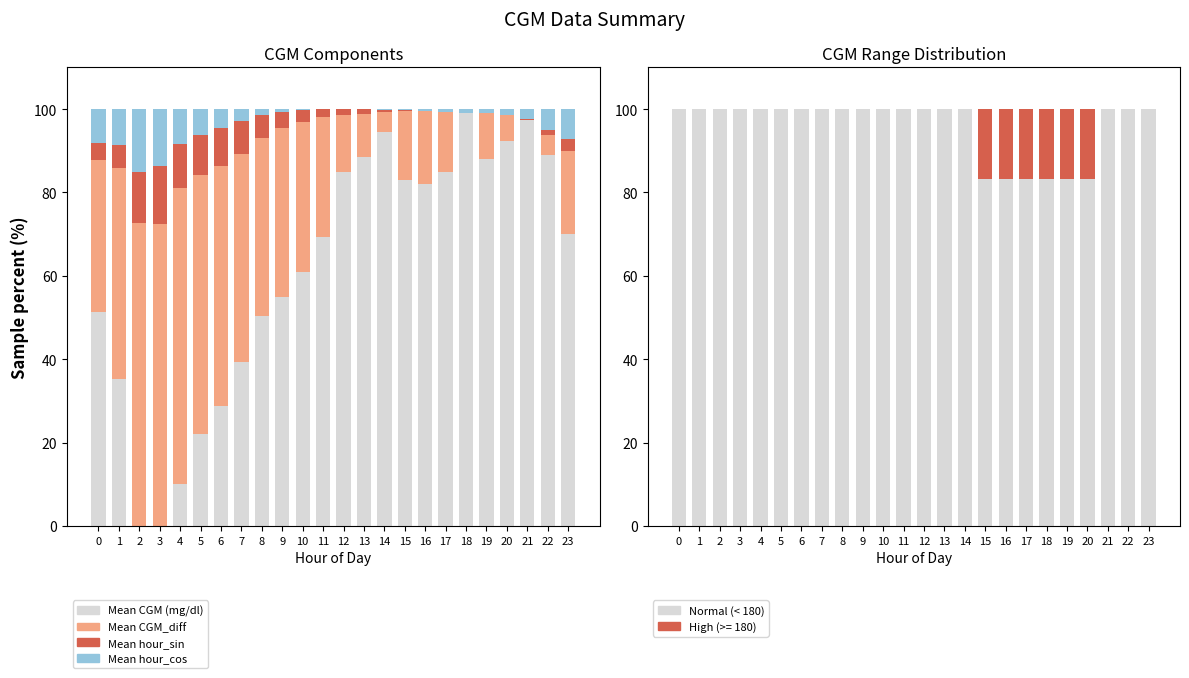

What is the average value of the Mean hour_cos series?

3.7